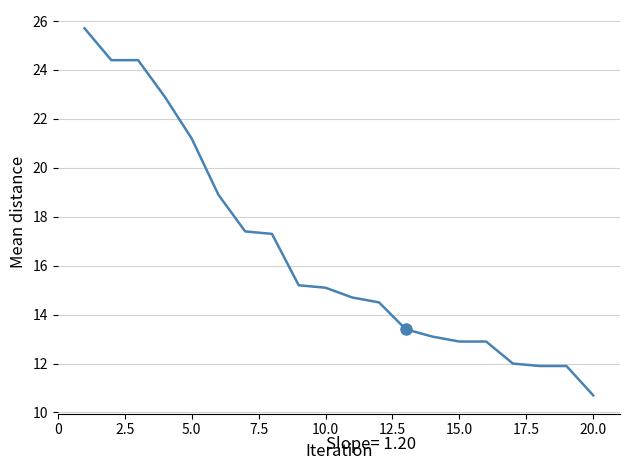

What is the minimum value shown in the chart?

10.7